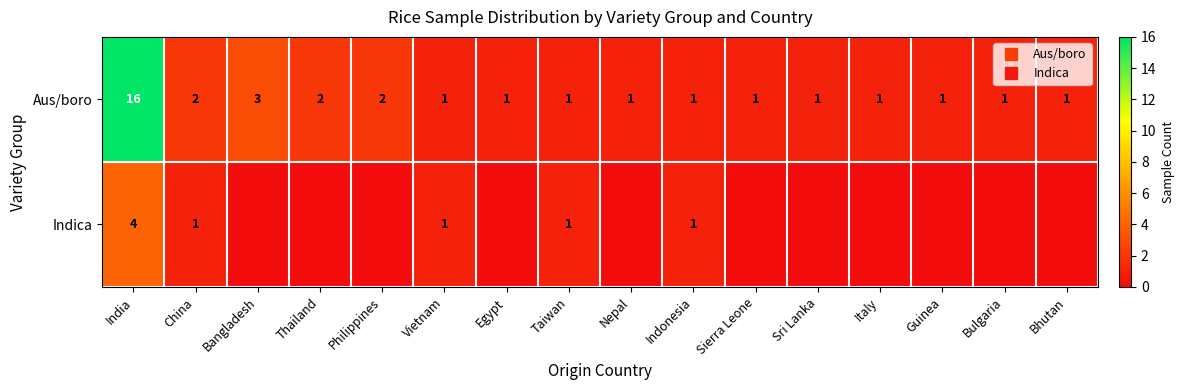

How many data points in Aus/boro are above 1?

5